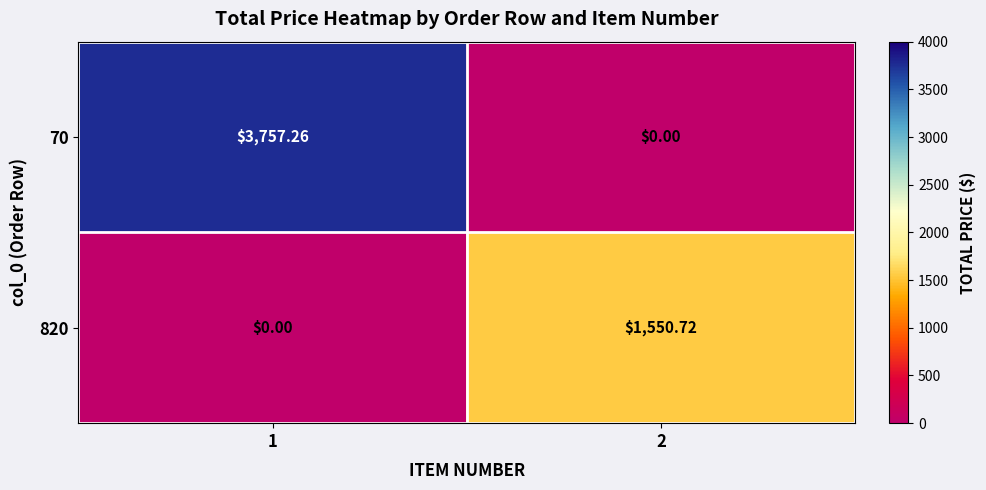

Is the value of 820 at 2 greater than the value of 70 at 2?

Yes